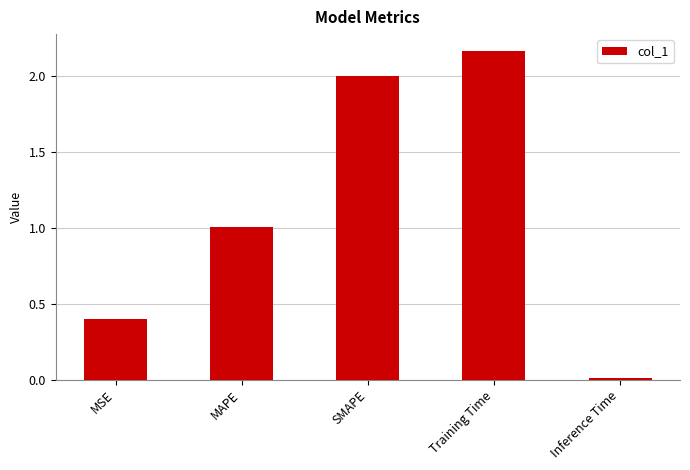

What is the change in value from MSE to Training Time?

+1.8